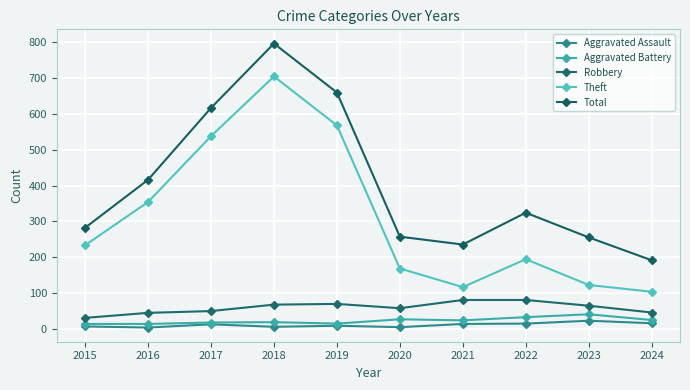

Reading left to right, extract all data points from this chart.

Aggravated Assault: 2015=6	2016=3	2017=12	2018=5	2019=8	2020=4	2021=13	2022=14	2023=22	2024=15
Aggravated Battery: 2015=13	2016=13	2017=17	2018=18	2019=14	2020=26	2021=23	2022=32	2023=40	2024=24
Robbery: 2015=30	2016=44	2017=49	2018=67	2019=69	2020=57	2021=80	2022=80	2023=64	2024=45
Theft: 2015=233	2016=354	2017=538	2018=705	2019=568	2020=168	2021=116	2022=194	2023=122	2024=103
Total: 2015=282	2016=416	2017=617	2018=797	2019=660	2020=257	2021=235	2022=324	2023=255	2024=191